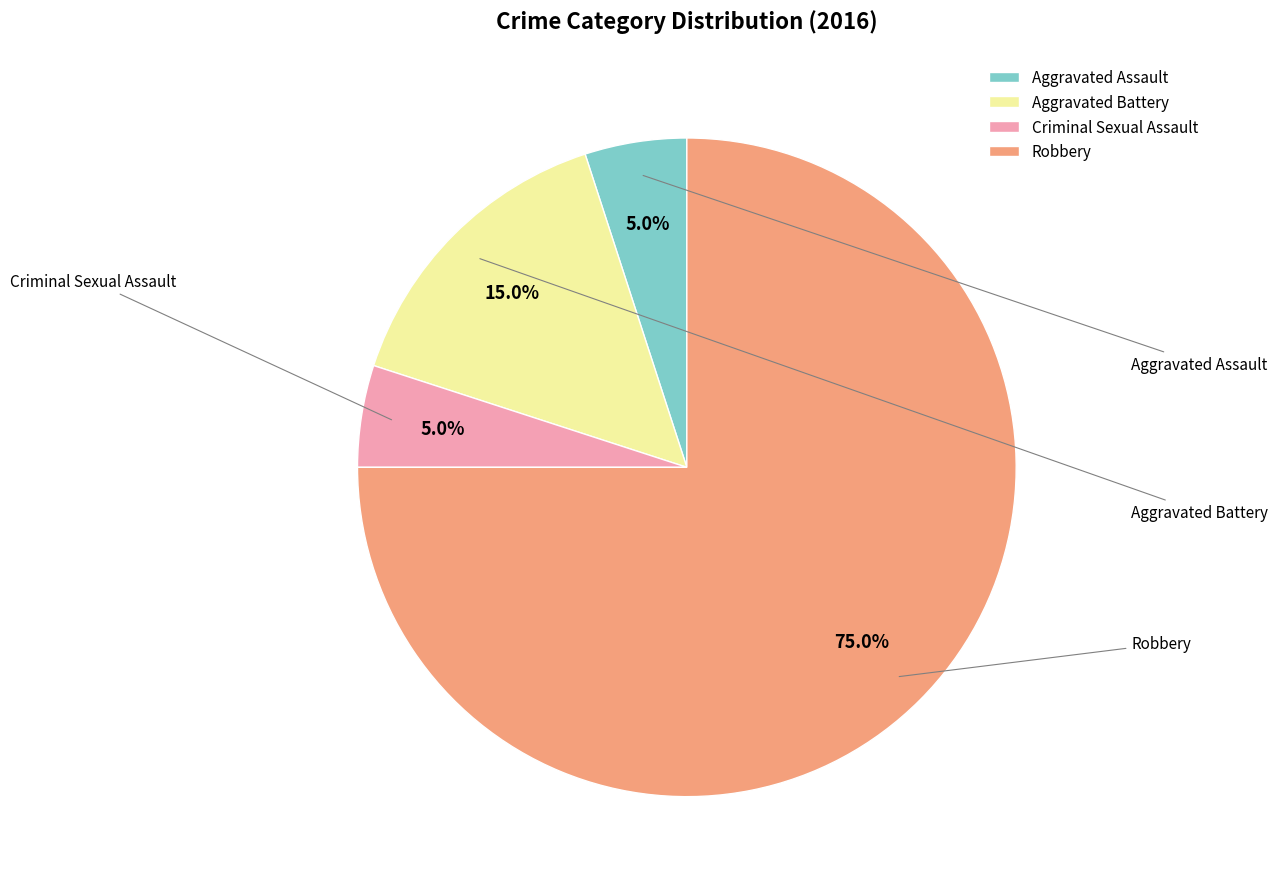

Which category has the biggest portion of the pie?

Robbery